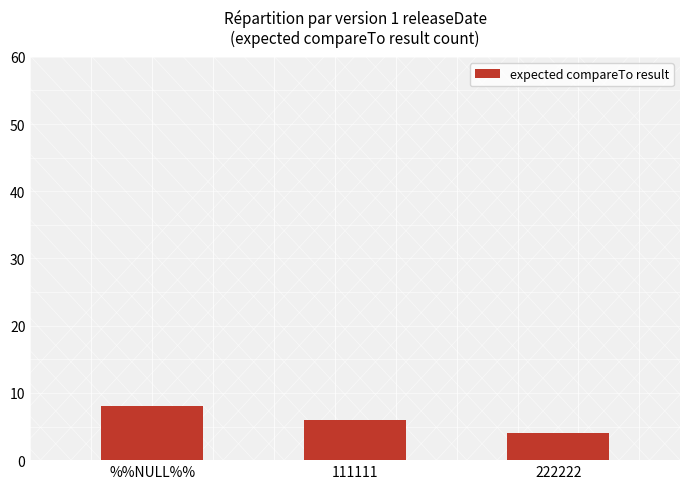

Are the bars horizontal?

No